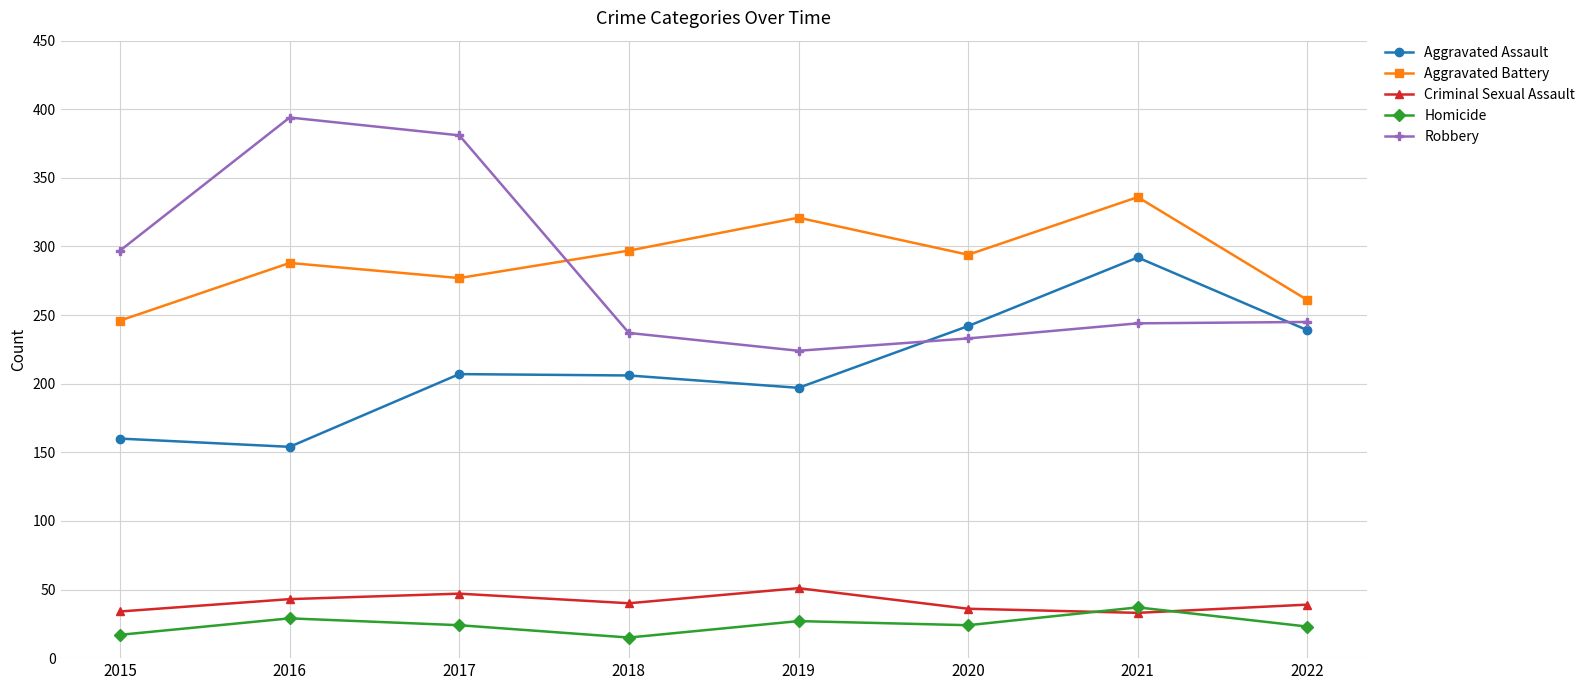

How many values in the Aggravated Assault series are below 207?

4